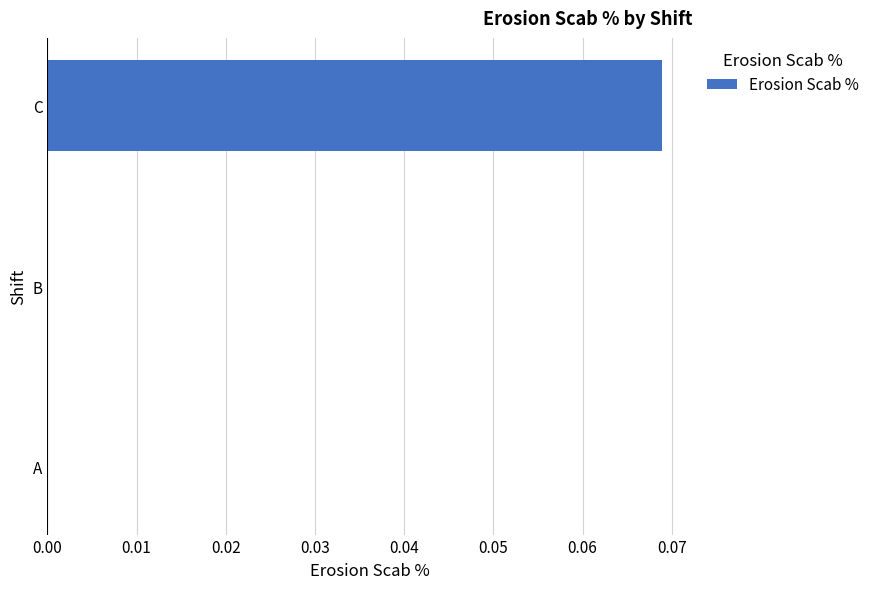

True or false: the data shows 0.0 at A.

True